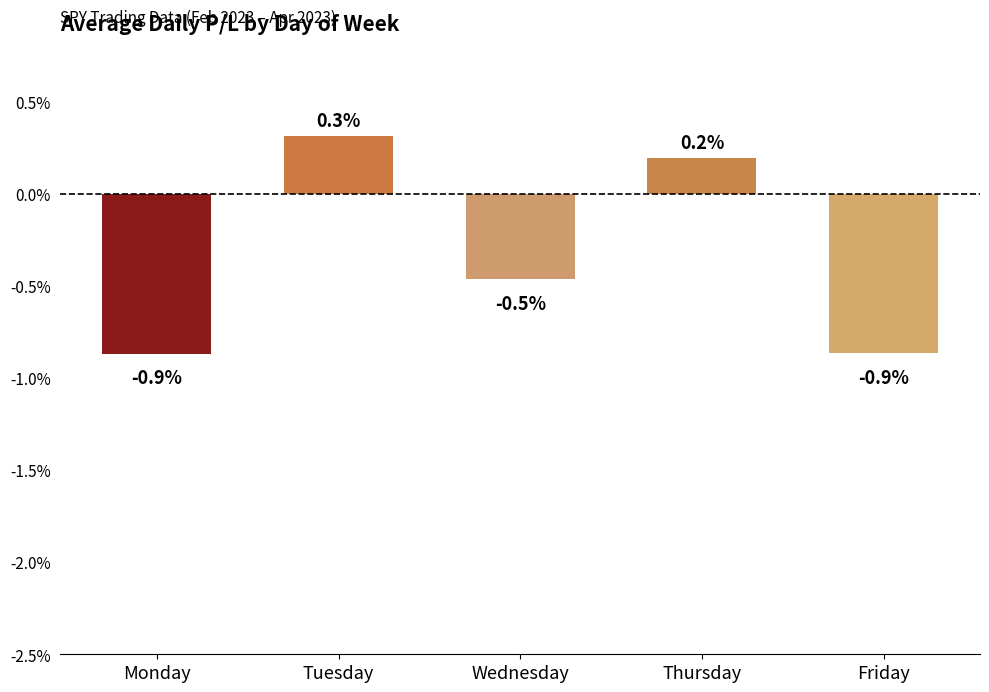

What is the change in value from Tuesday to Wednesday?

-0.8